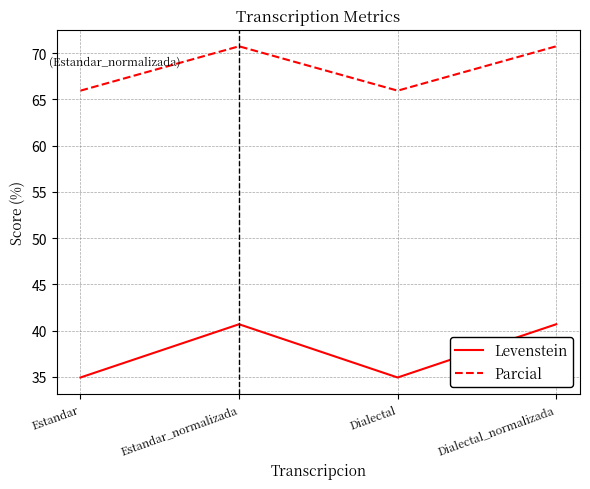

Reading left to right, list all the values displayed in this chart.

Levenstein: Estandar=34.9	Estandar_normalizada=40.7	Dialectal=34.9	Dialectal_normalizada=40.7
Parcial: Estandar=65.9	Estandar_normalizada=70.7	Dialectal=65.9	Dialectal_normalizada=70.7